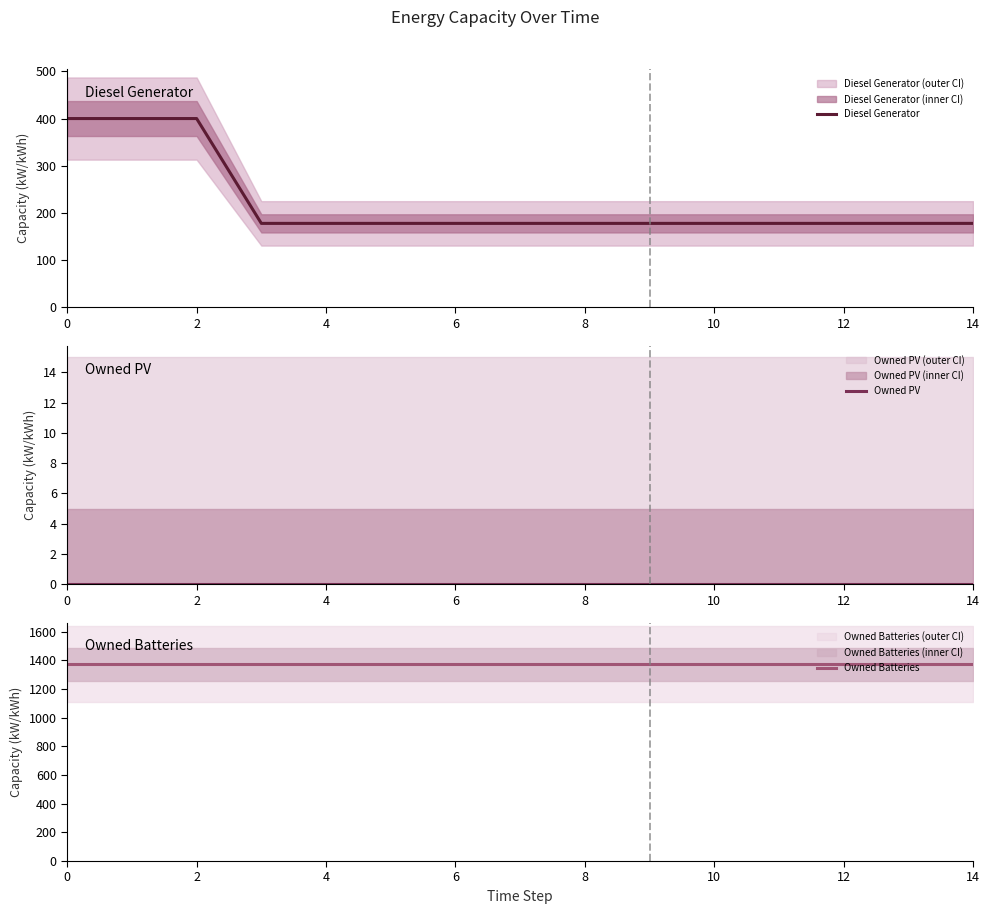

Read the Owned Batteries value at 0.

1374